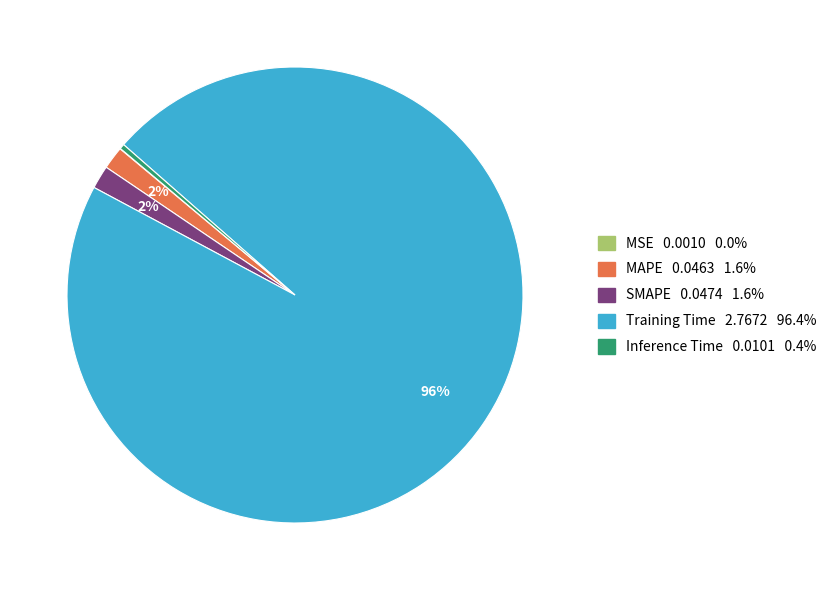

Is it true that MAPE is 2% of the pie?

True